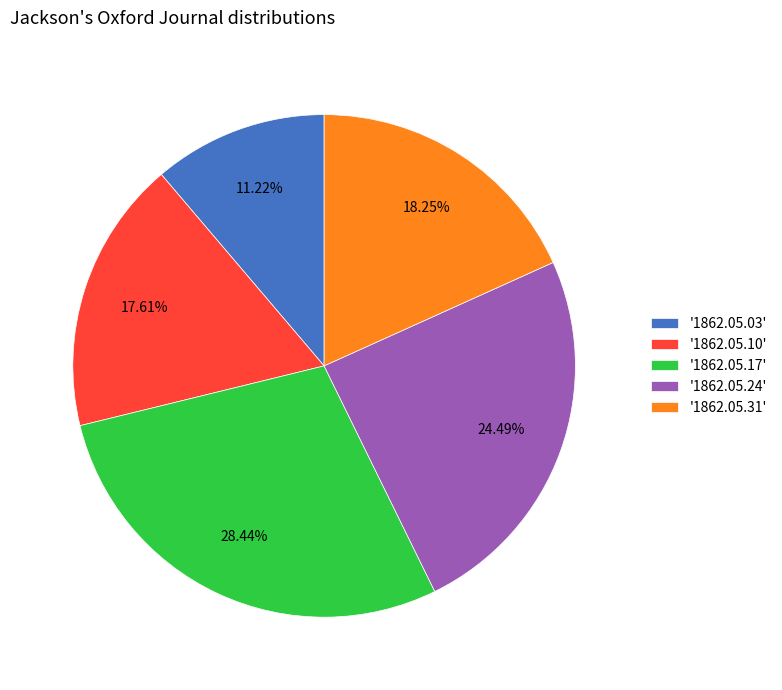

How many segments does this pie chart have?

5